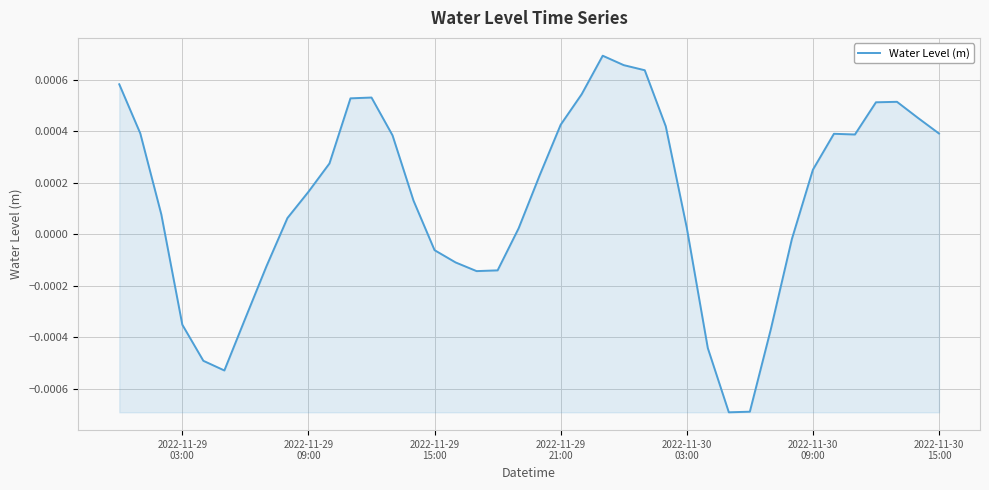

How many lines are shown in the chart?

1